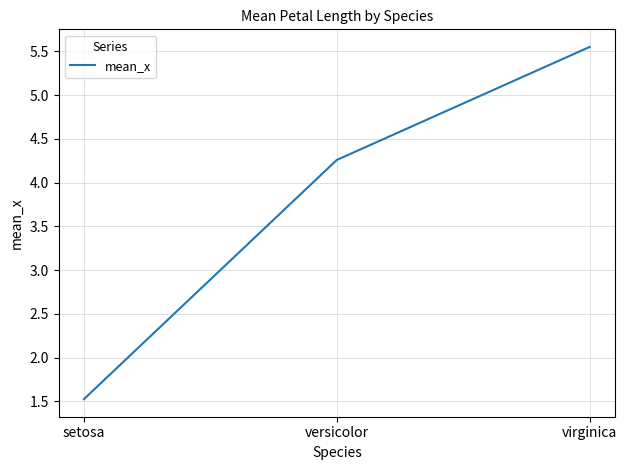

Is this an area chart (filled region under the line)?

No